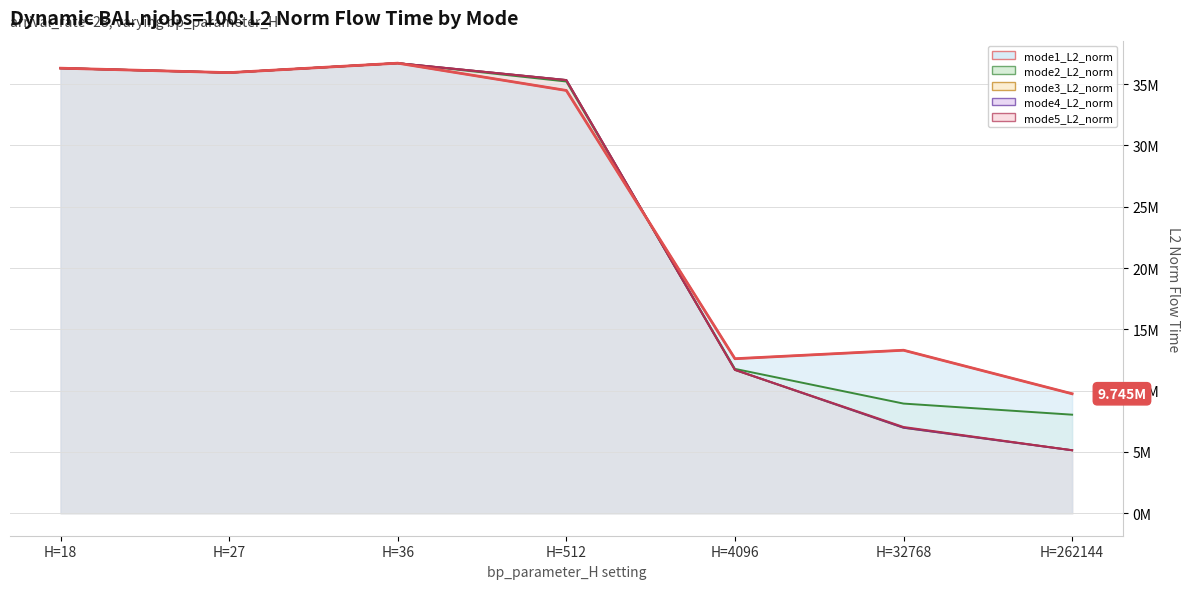

At which category is the sum across all series the highest?

H=36